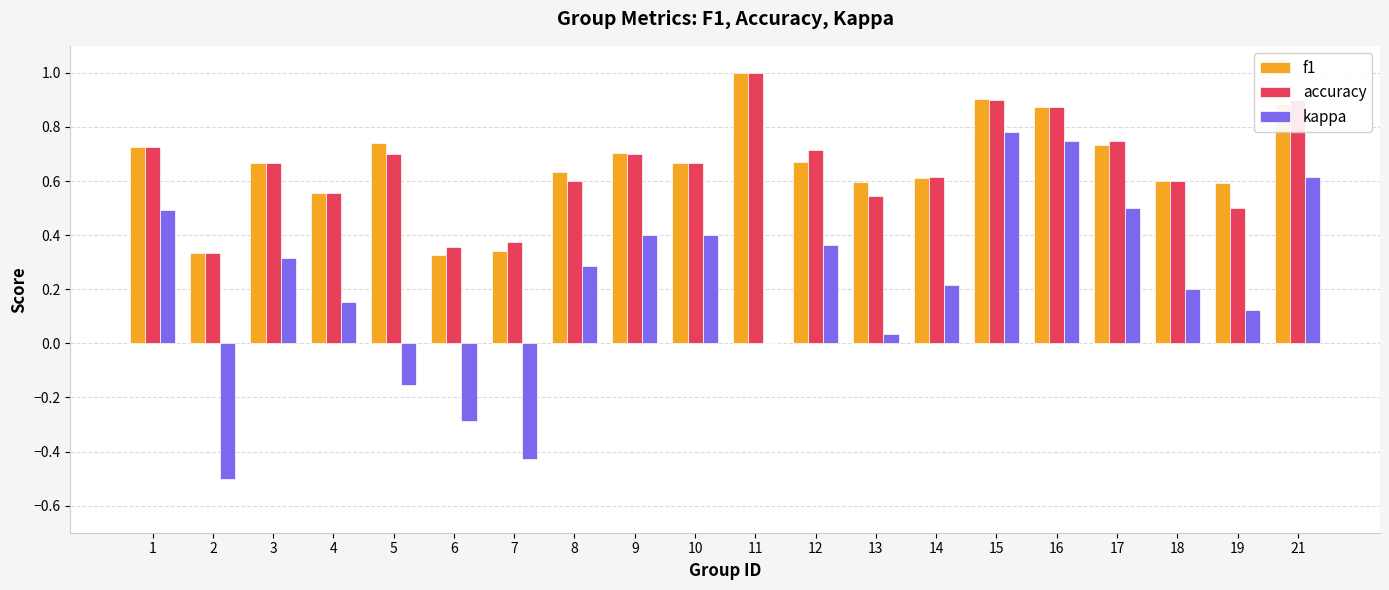

Between 5 and 8, which series saw the biggest shift?

kappa